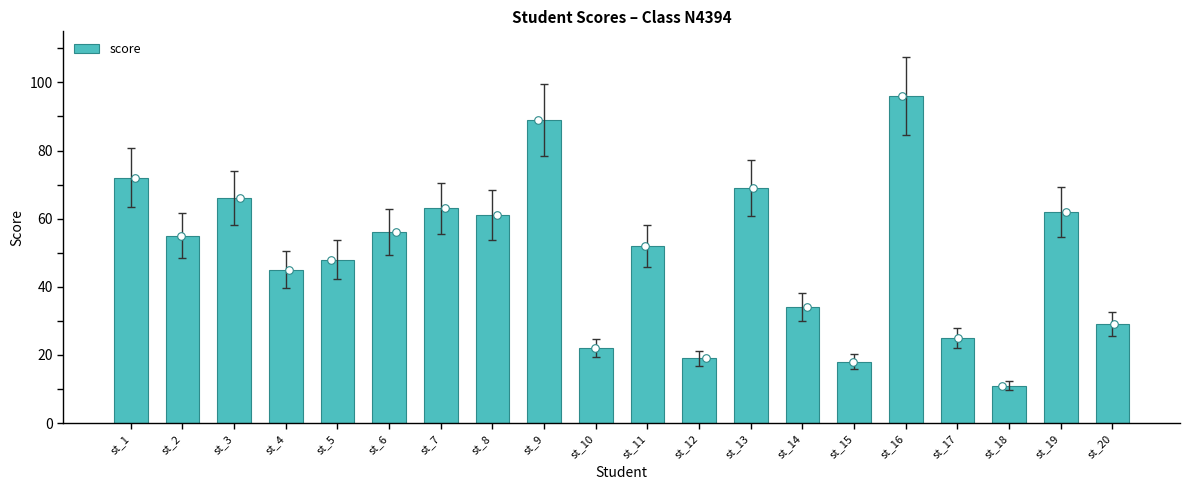

What is the ratio of the value at st_12 to the value at st_15?

1.1